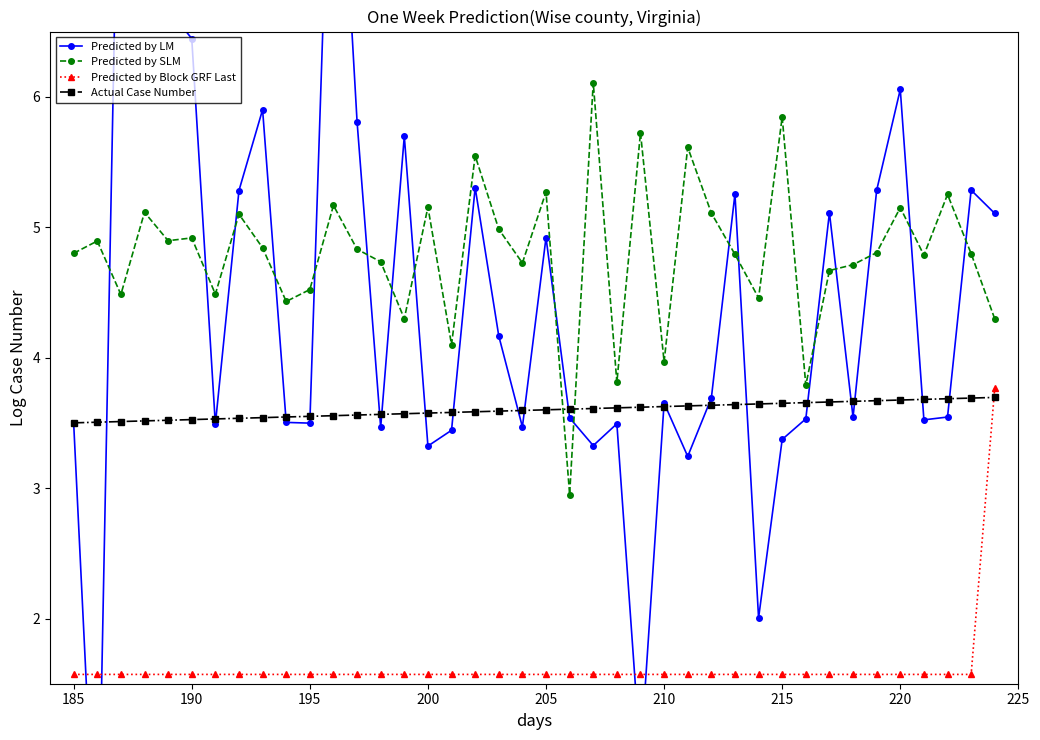

What is the lowest value of the Predicted by Block GRF Last series?

1.6